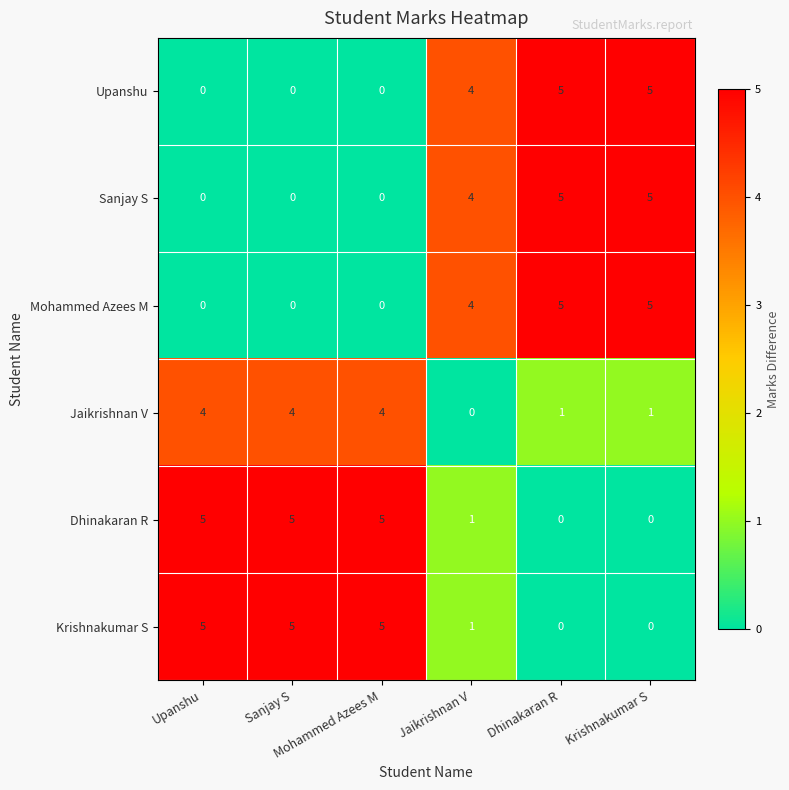

What is the greatest value displayed?

5